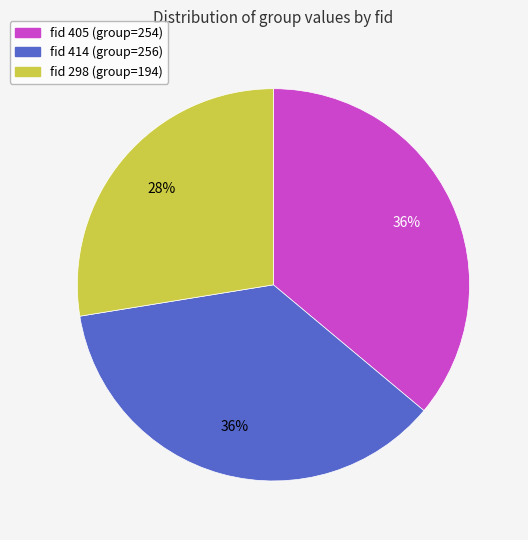

Is there any slice that represents more than half of the pie?

No